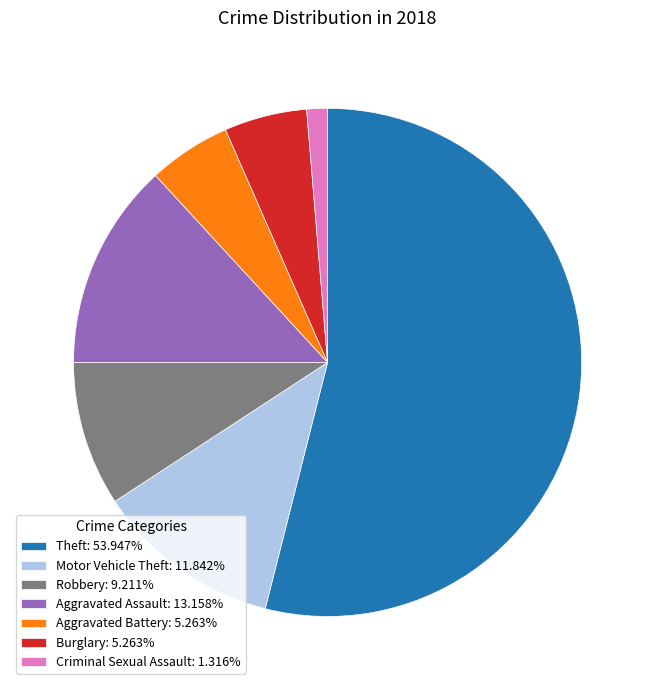

Combined, do Criminal Sexual Assault: 1.316% and Aggravated Battery: 5.263% account for over 50%?

No